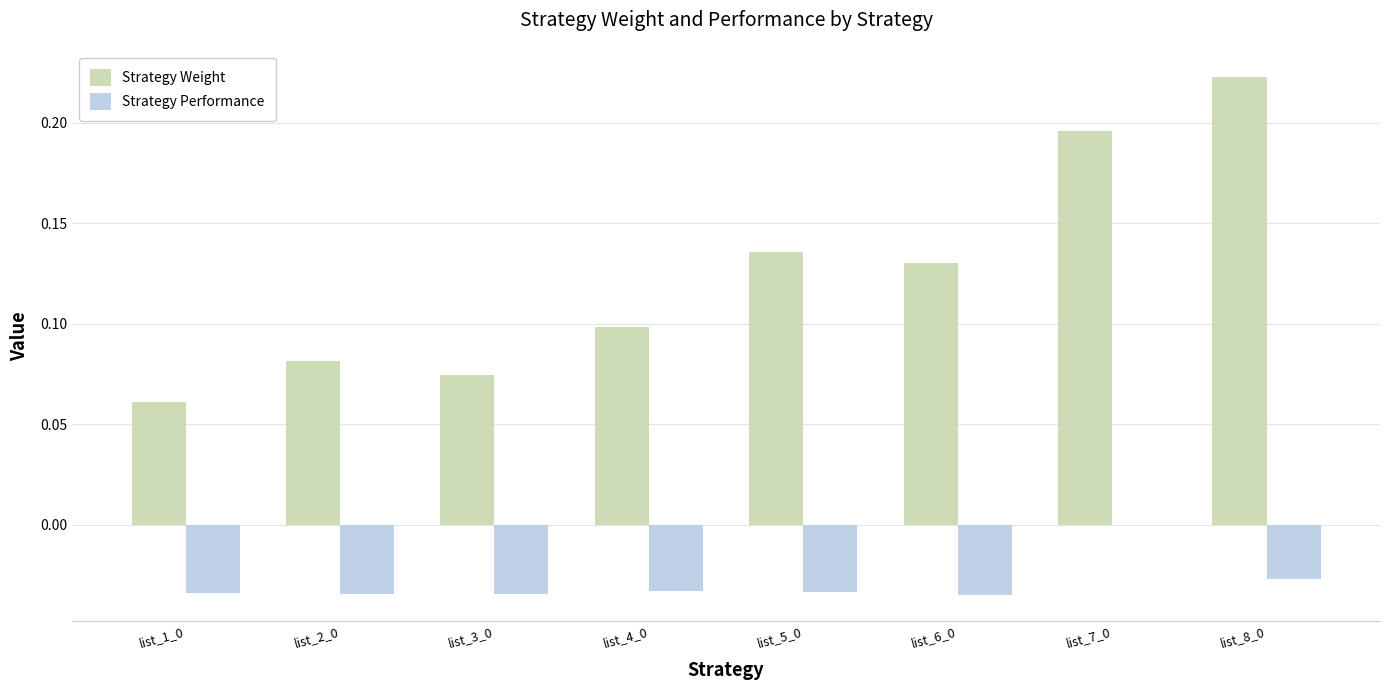

How many groups of bars are there?

8